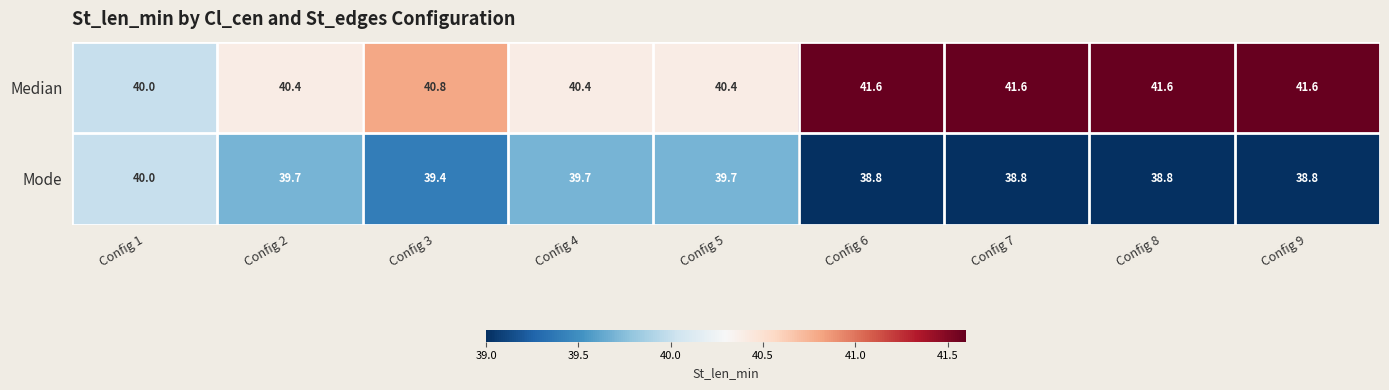

What is the difference between the highest and lowest values at Config 5?

0.7